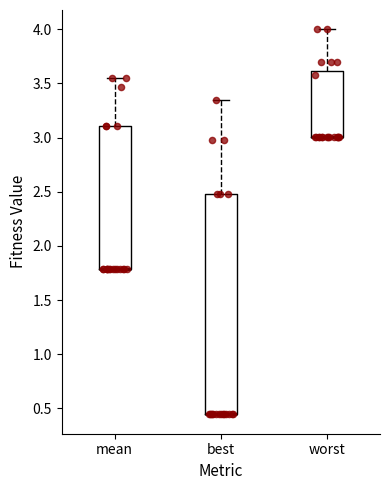

Reading left to right, read every box against the y-axis: the position of its median line, the range the box covers, and the ends of its whiskers. The values are not printed on the chart, so give them approximately, as read against the axis.

mean: median 1.80 (drawn on the box's lower edge), box 1.80 to 3.10, whiskers 1.80 to 3.55
best: median 0.45 (drawn on the box's lower edge), box 0.45 to 2.50, whiskers 0.45 to 3.35
worst: median 3.00 (drawn on the box's lower edge), box 3.00 to 3.60, whiskers 3.00 to 4.00